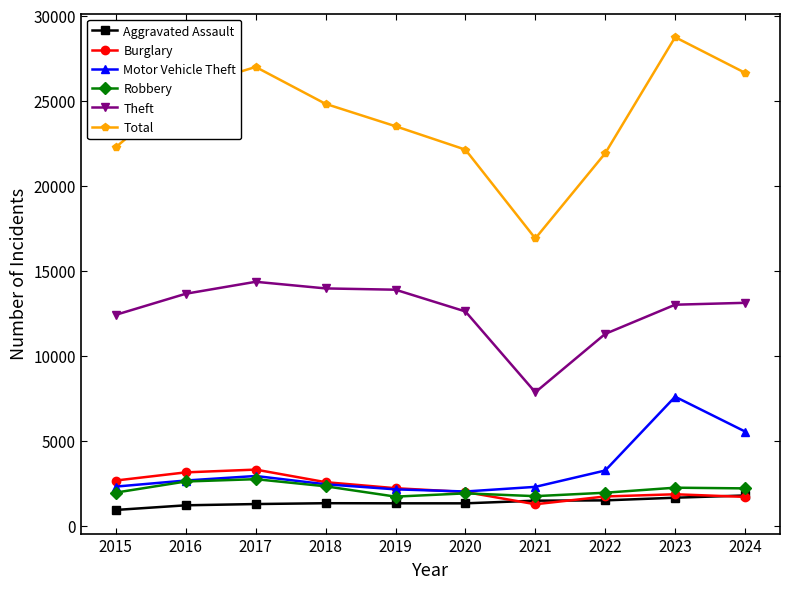

What is the value of the Robbery point at the 1st from the left?

1955